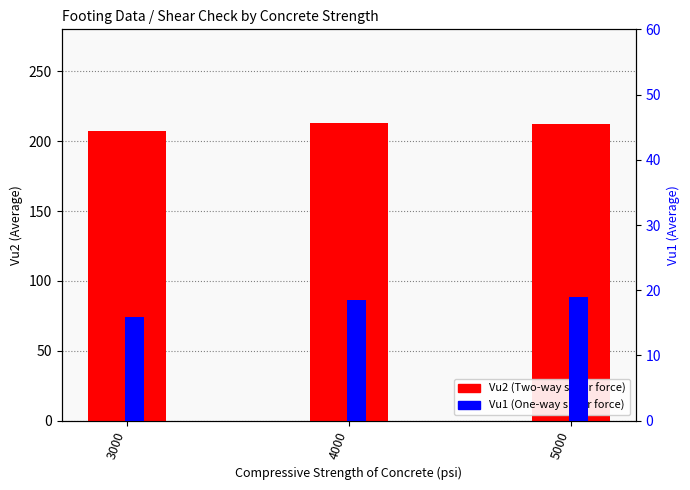

What is the sum of all Vu1 (One-way shear force) values?

53.4